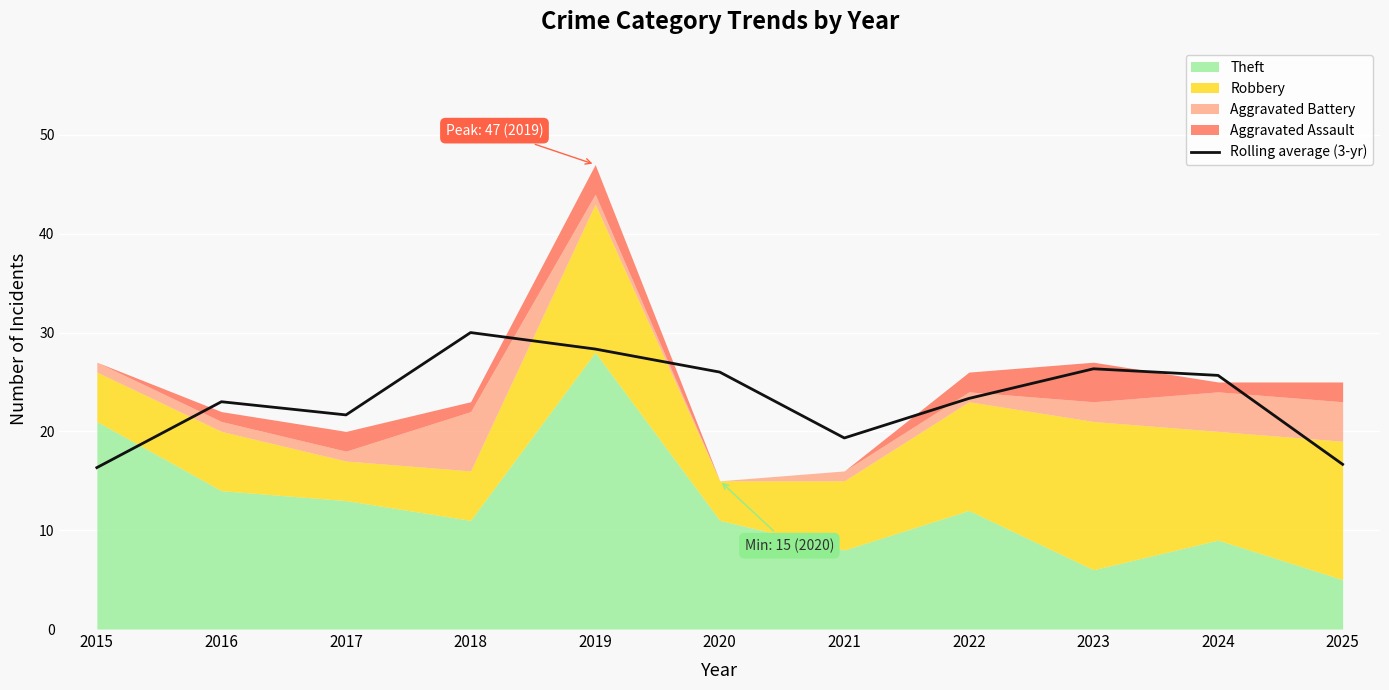

Reading left to right, extract all data points from this chart.

16.3	23.0	21.7	30.0	28.3	26.0	19.3	23.3	26.3	25.7	16.7